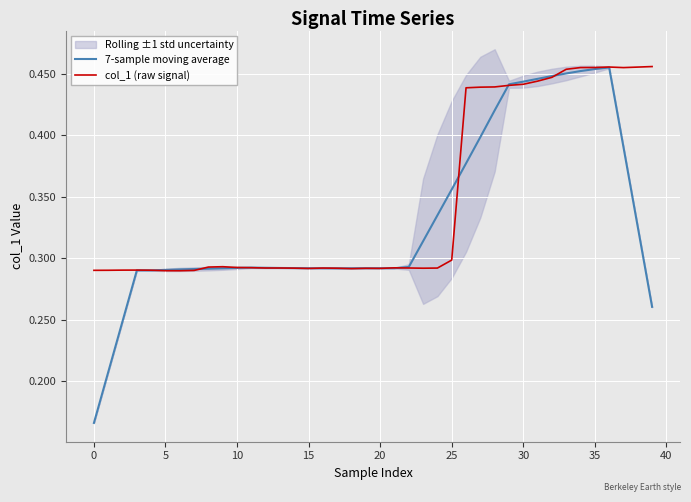

Is it true that 7-sample moving average equals 0.1 at 0?

False